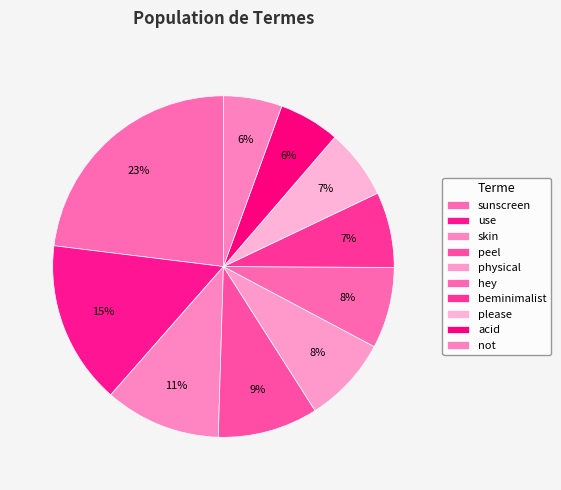

True or false: acid accounts for 6% of the total.

True